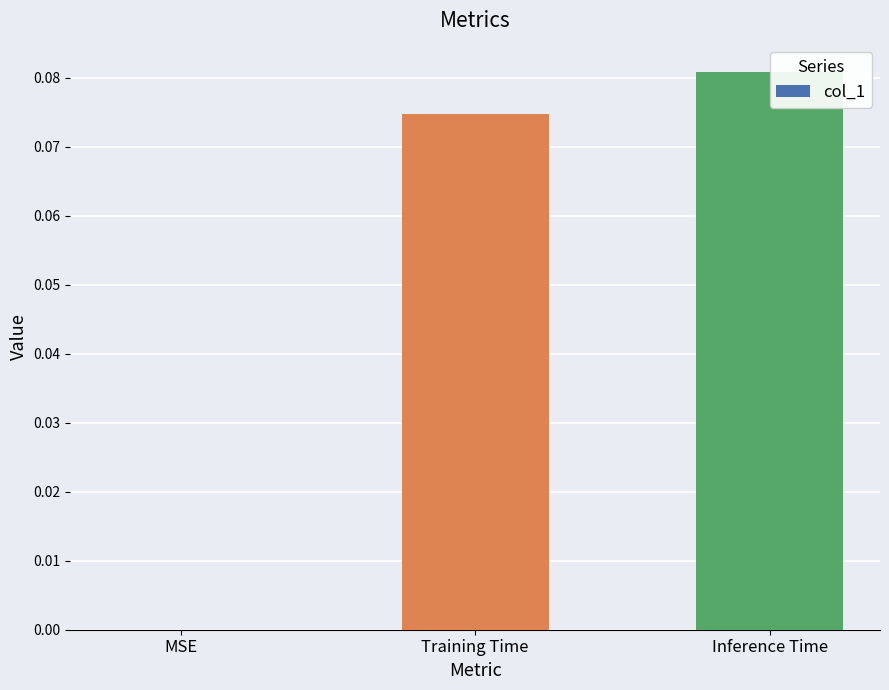

Which has a higher value, Training Time or Inference Time?

Inference Time